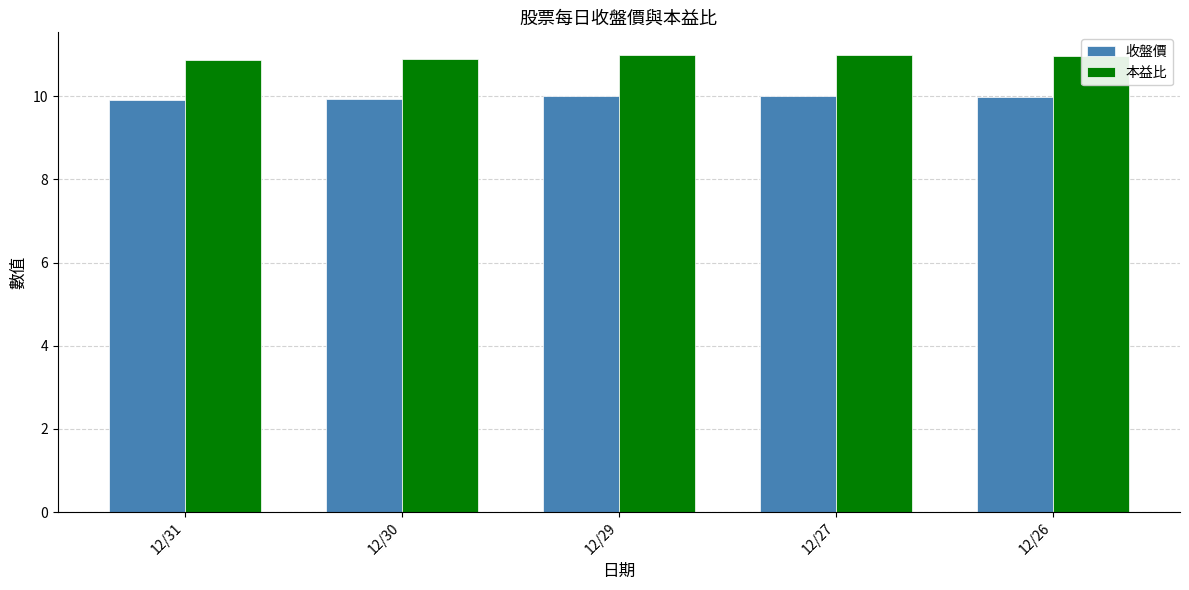

Is the value of 本益比 at 12/29 greater than the value of 收盤價 at 12/26?

Yes